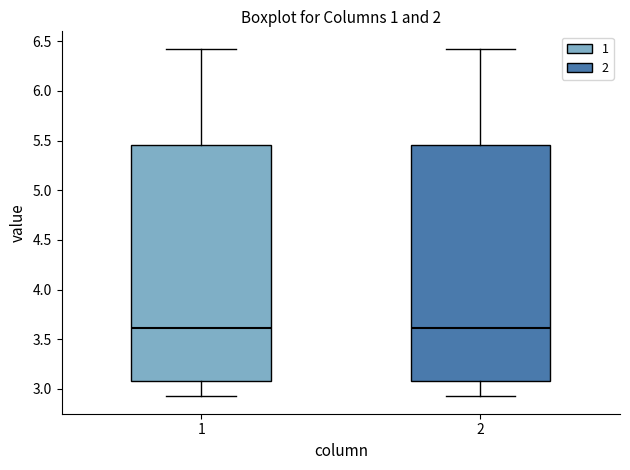

Reading left to right, transcribe this box plot: for each box, give where its median line is, the range the box spans, and where its two whiskers end, as read against the y-axis. The values are not printed on the chart, so give them approximately, as read against the axis.

1: median 3.60, box 3.10 to 5.45, whiskers 2.95 to 6.40
2: median 3.60, box 3.10 to 5.45, whiskers 2.95 to 6.40